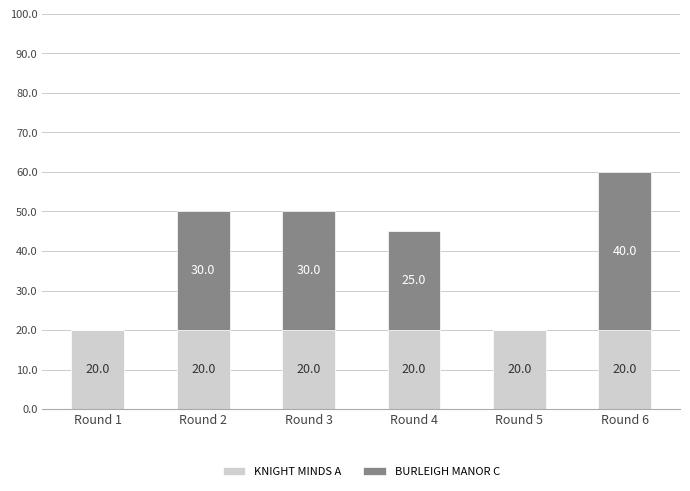

Is it true that KNIGHT MINDS A equals 20 at Round 5?

True